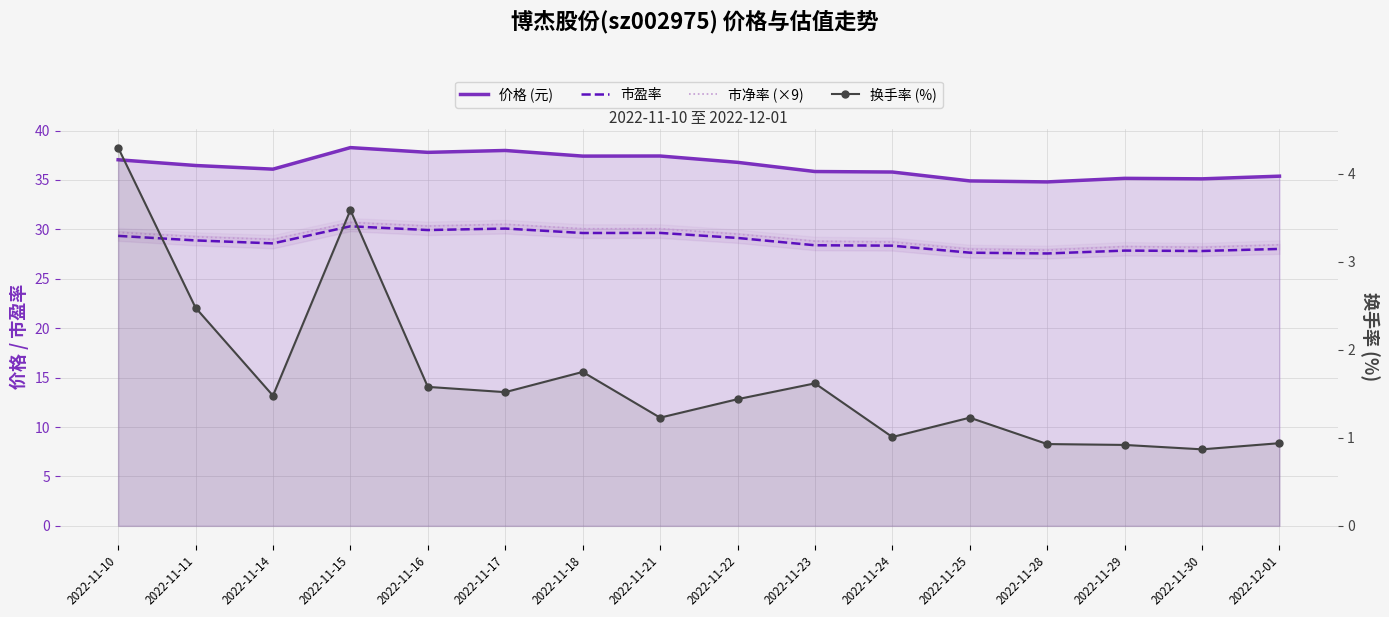

How many distinct data groups are displayed?

4